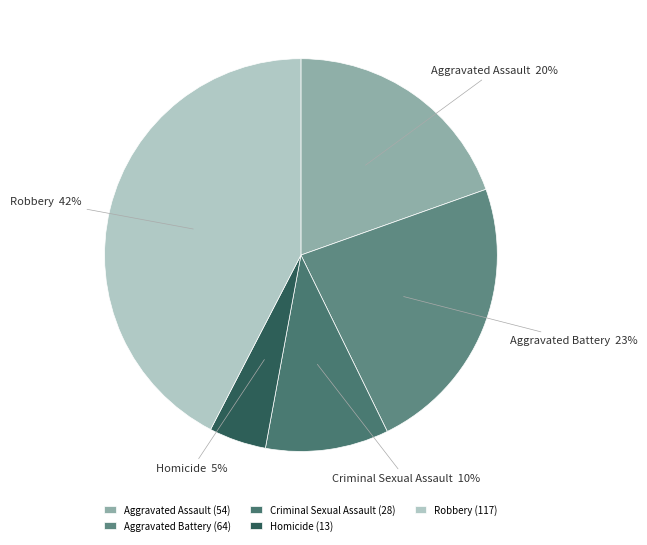

The Homicide slice represents 5% of the pie. True or false?

True